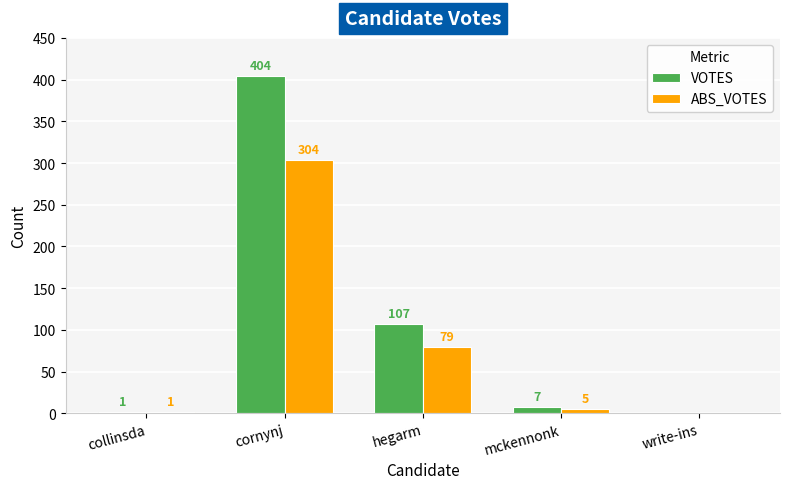

What is the sum of the VOTES values at hegarm and mckennonk?

114